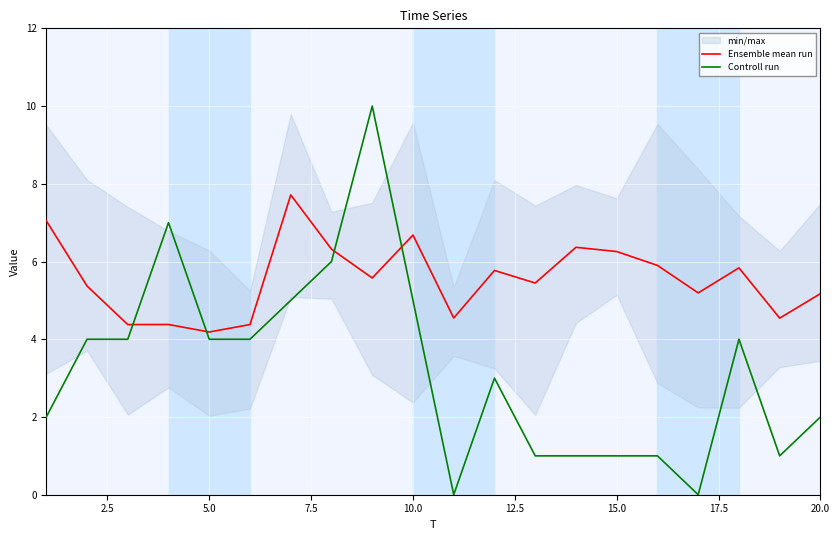

How many intersections are there between Controll run and Ensemble mean run?

4